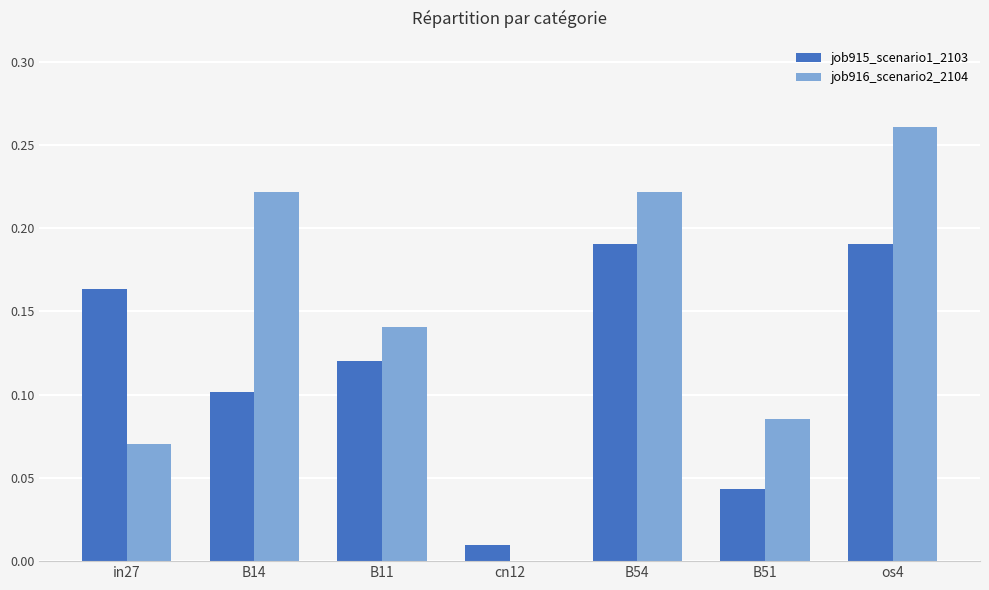

Which category has the highest value in the job916_scenario2_2104 series?

os4